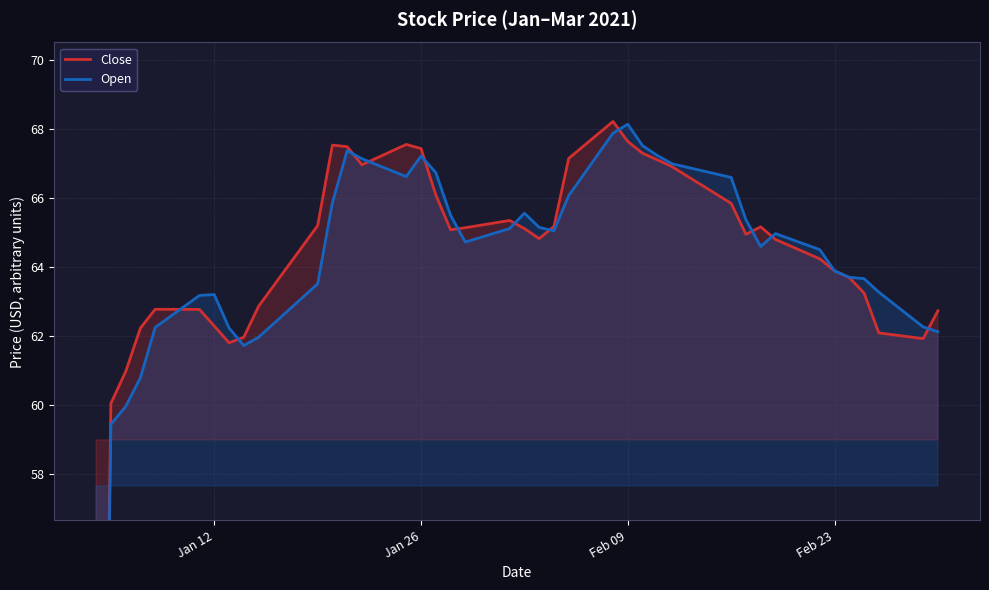

What is the difference between the maximum and second lowest values in the Open series?

8.7